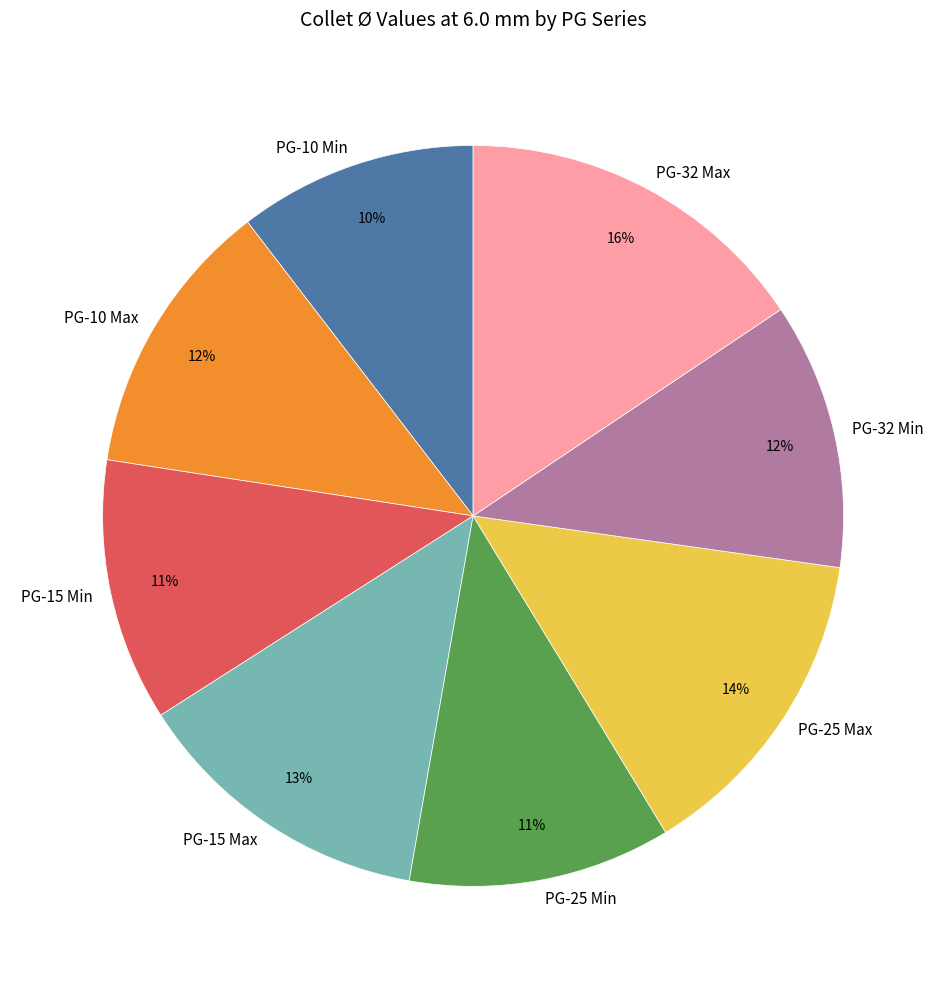

True or false: PG-15 Max accounts for 13% of the total.

True